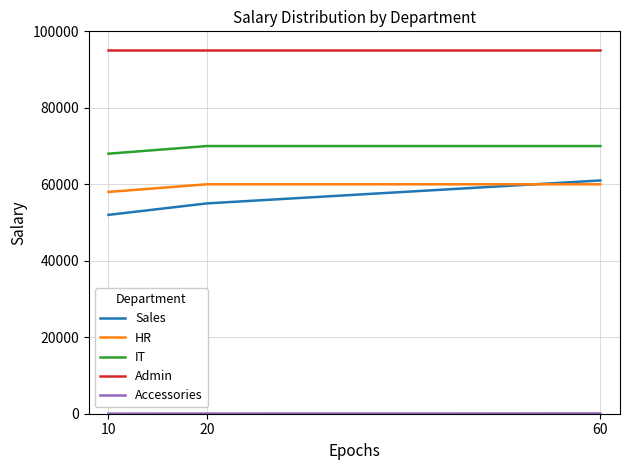

Which series changed the most between 10 and 60?

Sales